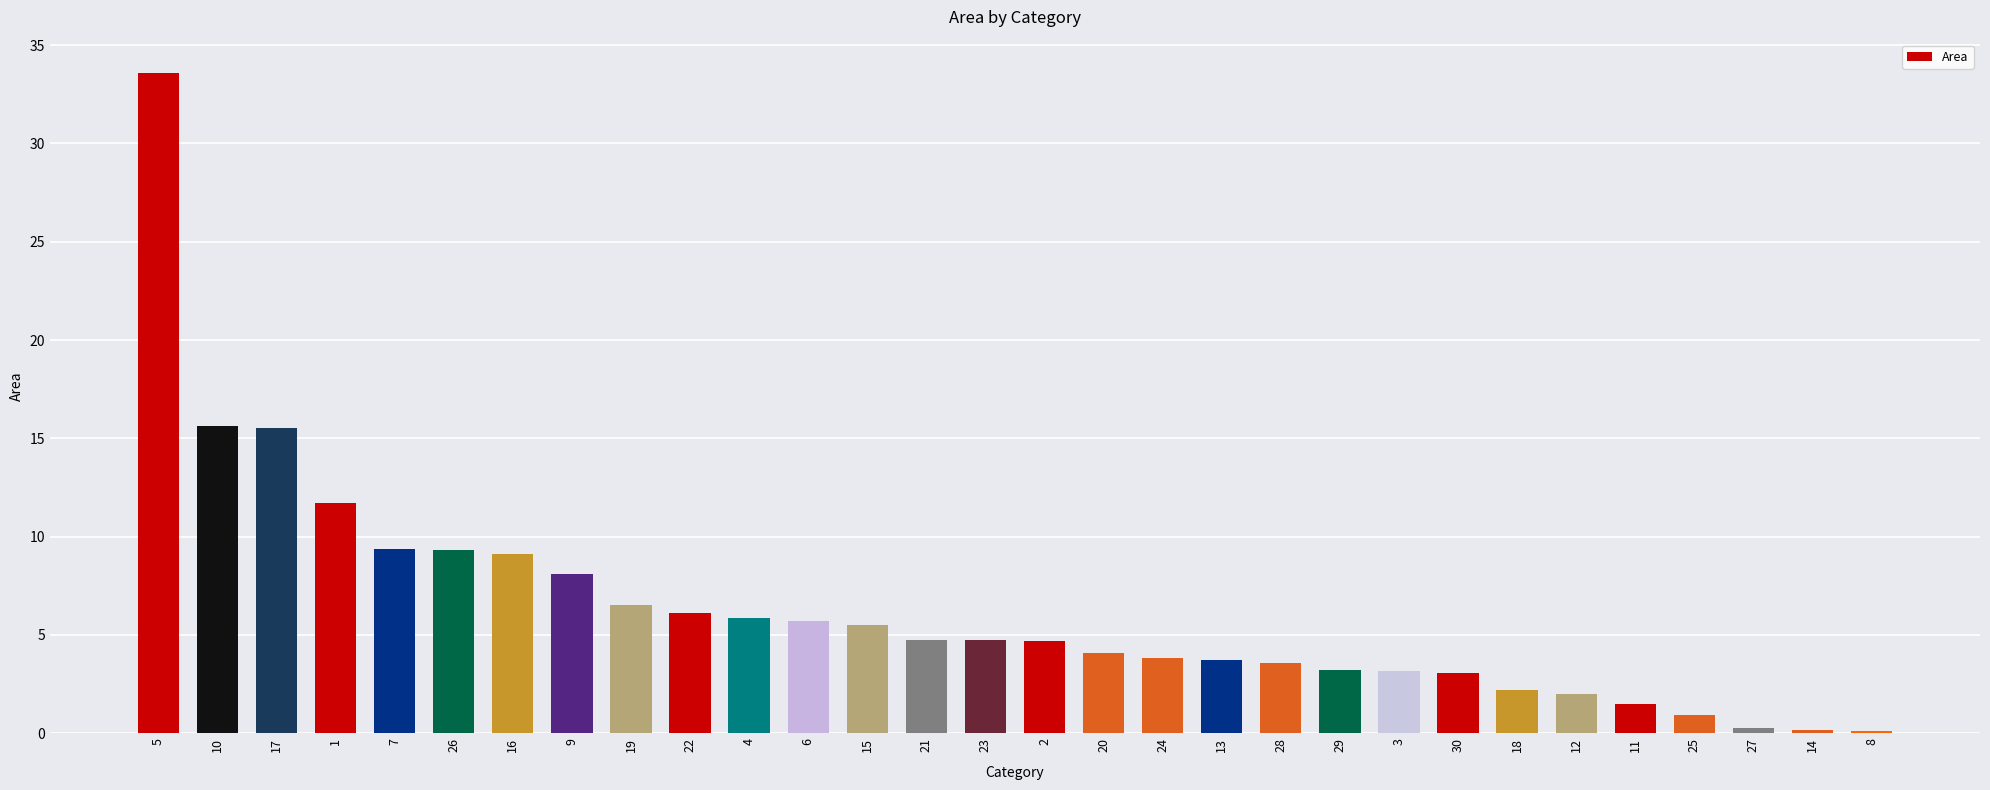

Where does the data first go above 4?

5